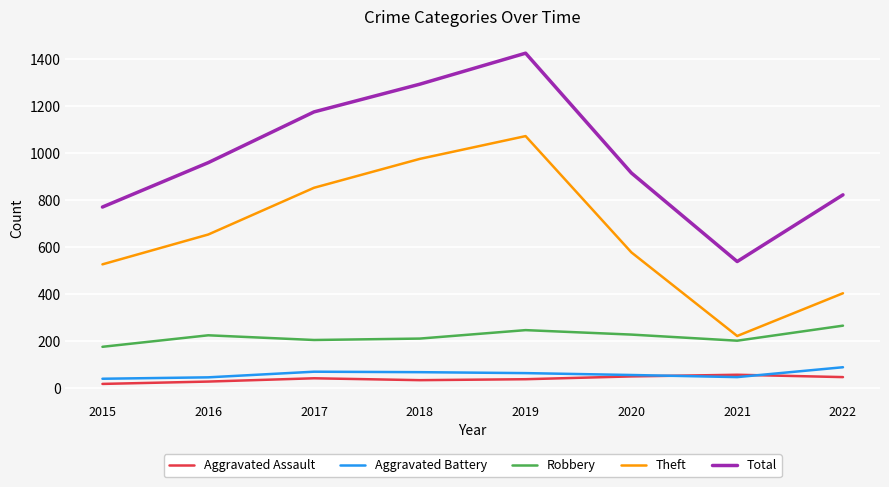

What is the total value across all series at 2016?

1913